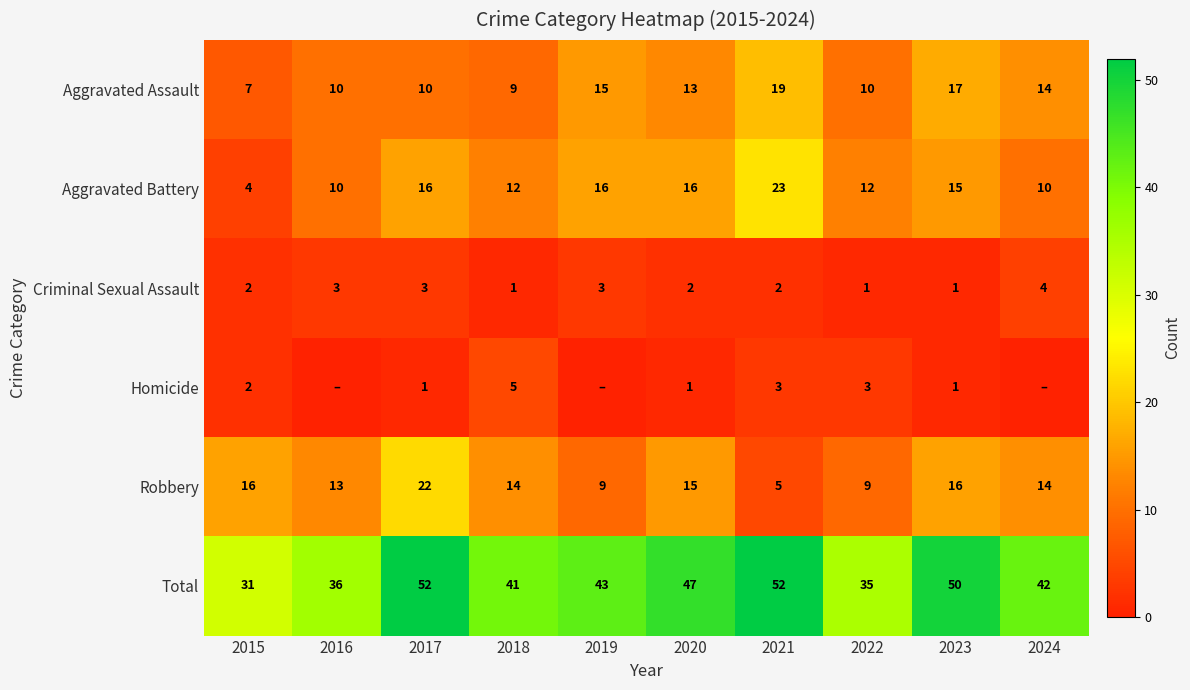

Where does the Total series first go above 43?

2017